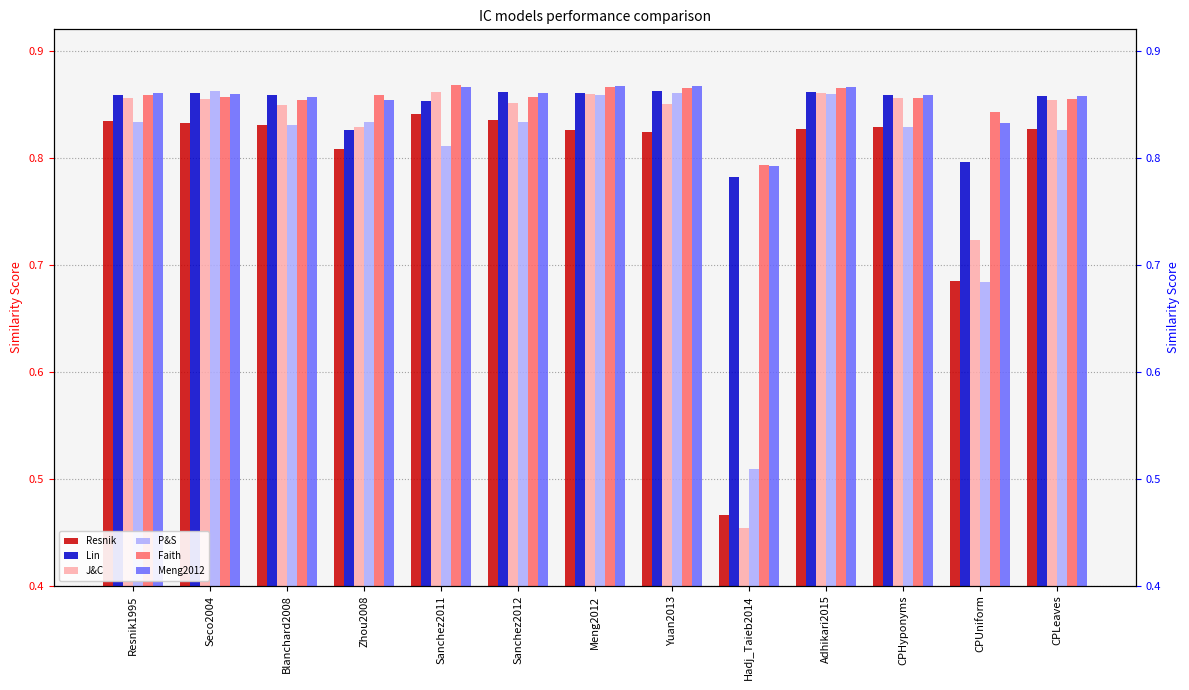

Reading right to left, extract all data points from this chart.

Resnik: 0.8	0.7	0.8	0.8	0.5	0.8	0.8	0.8	0.8	0.8	0.8	0.8	0.8
Lin: 0.9	0.8	0.9	0.9	0.8	0.9	0.9	0.9	0.9	0.8	0.9	0.9	0.9
J&C: 0.9	0.7	0.9	0.9	0.5	0.9	0.9	0.9	0.9	0.8	0.8	0.9	0.9
P&S: 0.8	0.7	0.8	0.9	0.5	0.9	0.9	0.8	0.8	0.8	0.8	0.9	0.8
Faith: 0.9	0.8	0.9	0.9	0.8	0.9	0.9	0.9	0.9	0.9	0.9	0.9	0.9
Meng2012: 0.9	0.8	0.9	0.9	0.8	0.9	0.9	0.9	0.9	0.9	0.9	0.9	0.9